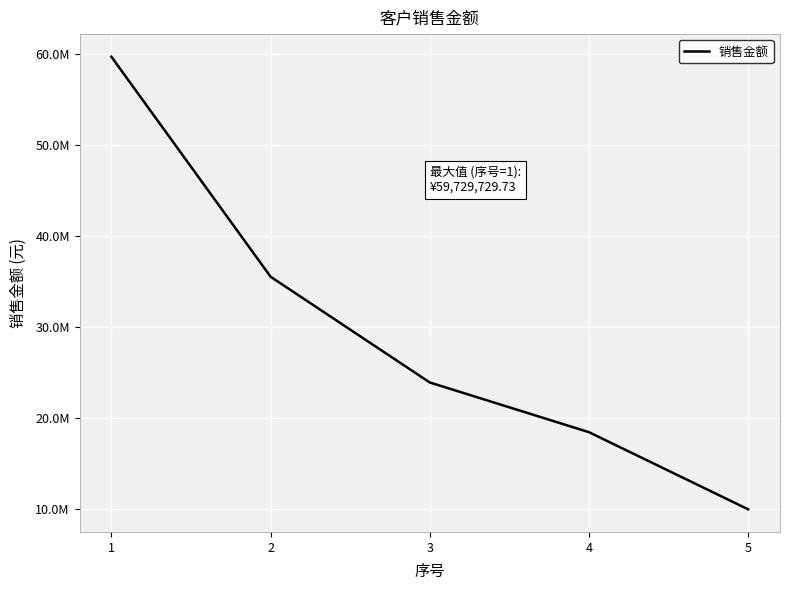

What is the sum of the values at 3 and 2?

59458250.9